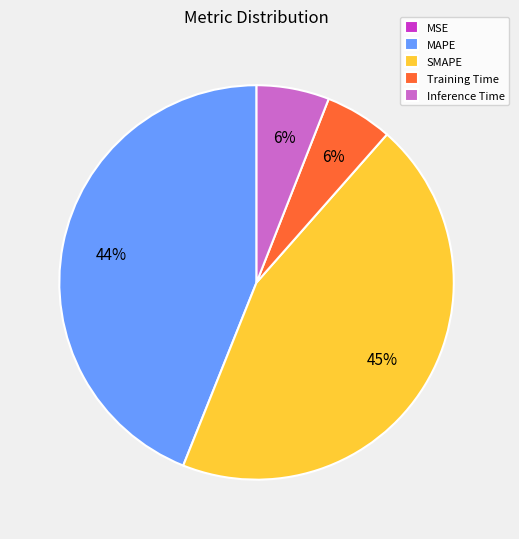

The SMAPE slice represents 45% of the pie. True or false?

True